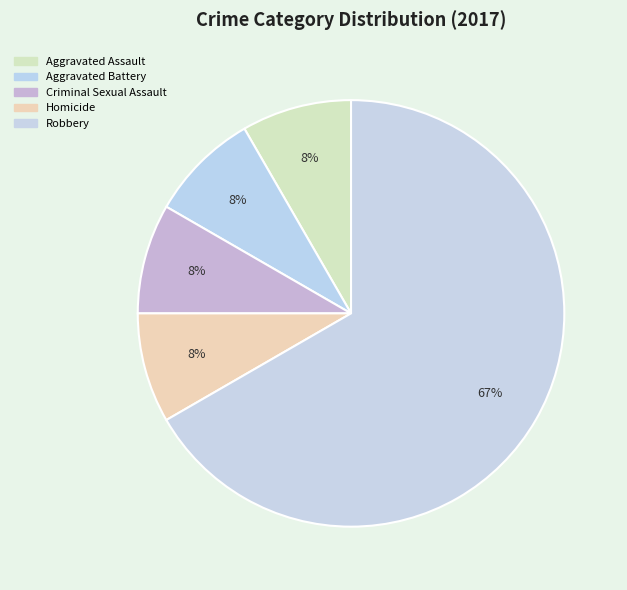

How many slices are in this pie chart?

5